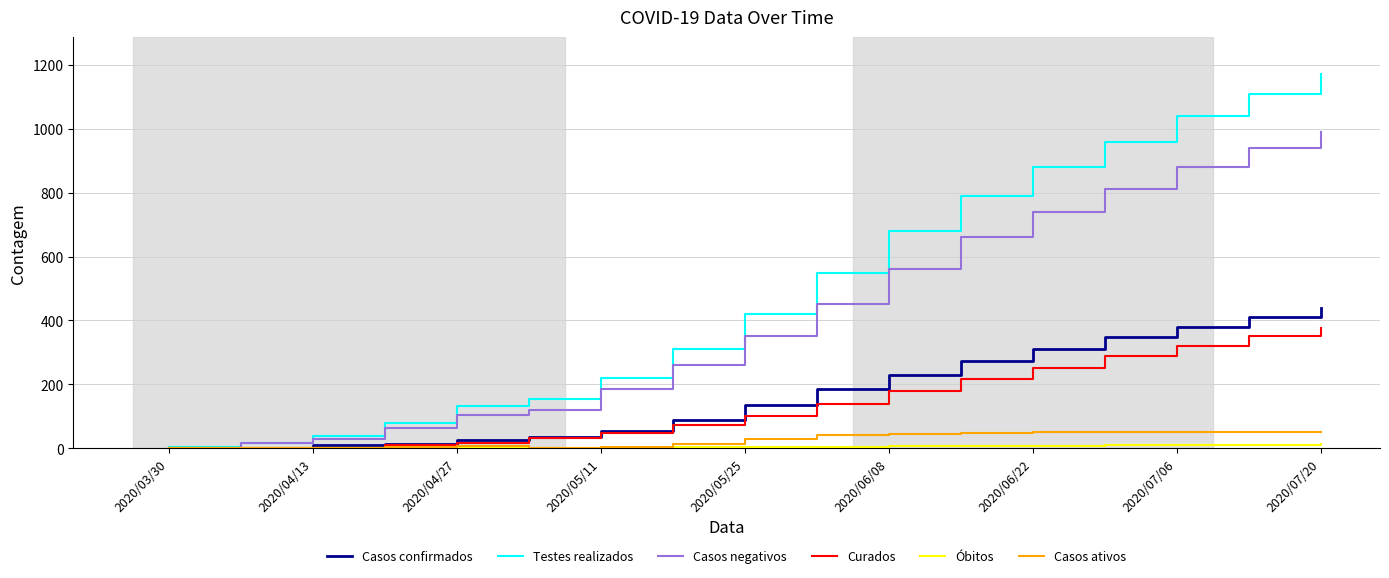

The Testes realizados series shows 172 at 2020/04/27. True or false?

False